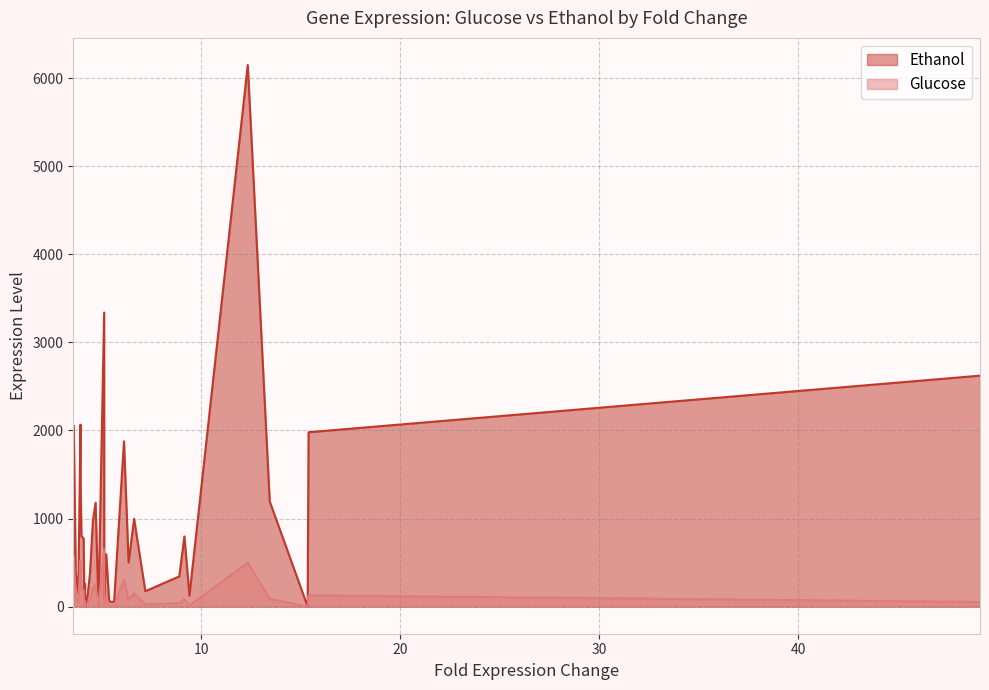

What is the difference between the Ethanol values at 4.56317332033152 and 5.62649520465467?

923.5